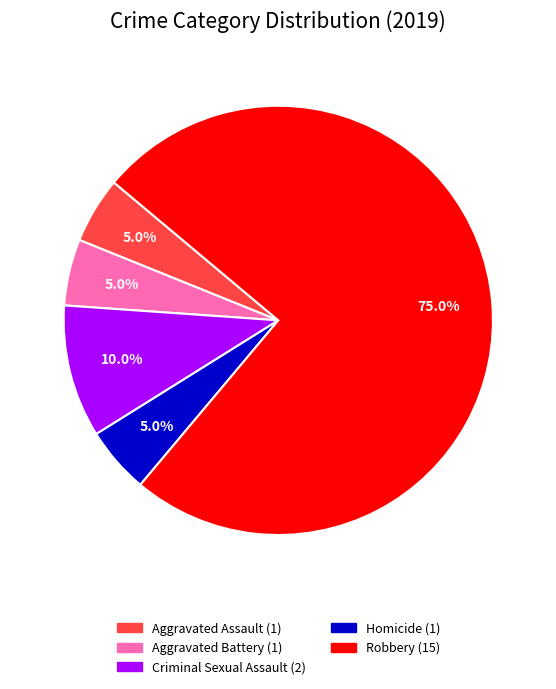

What is the total percentage of Aggravated Battery and Robbery?

80.0%